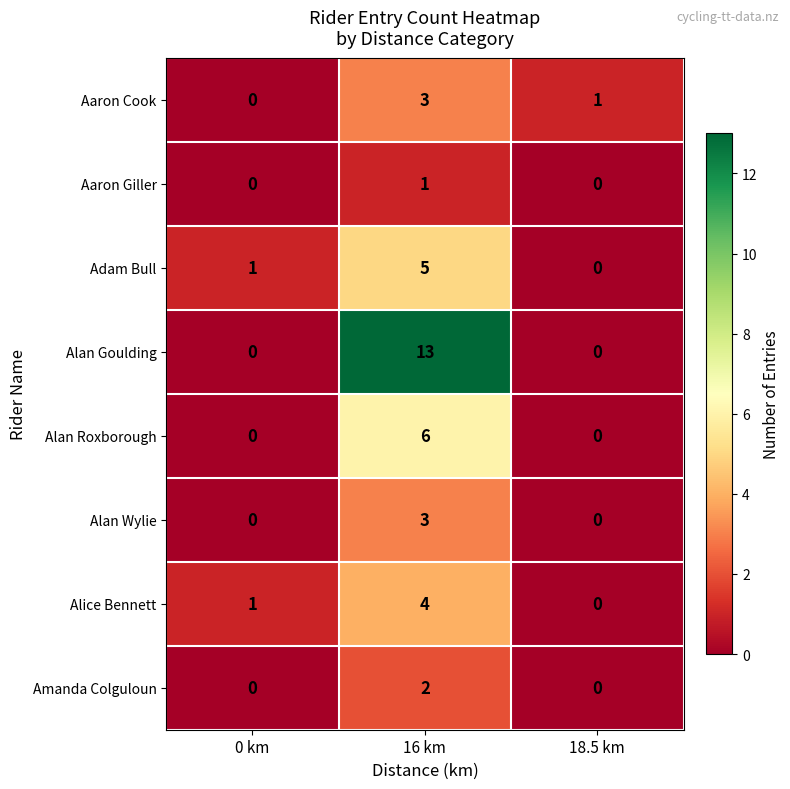

Count the Aaron Cook values in the range 0 to 3.

3